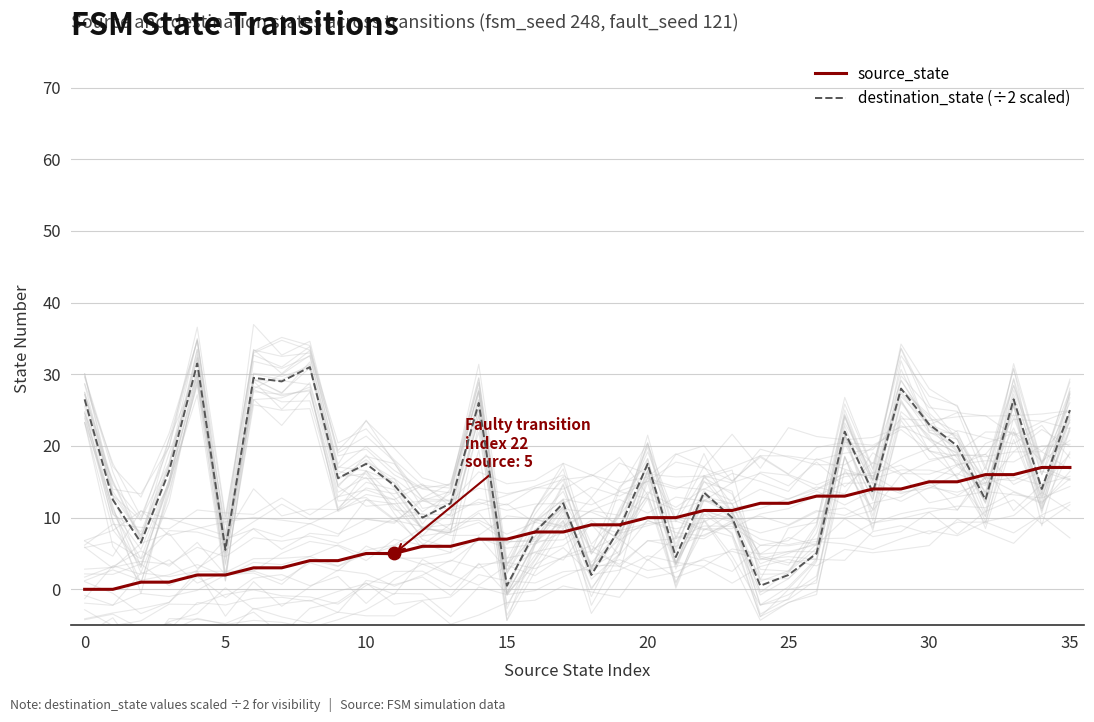

Which series contains the highest Y value?

destination_state (÷2 scaled)